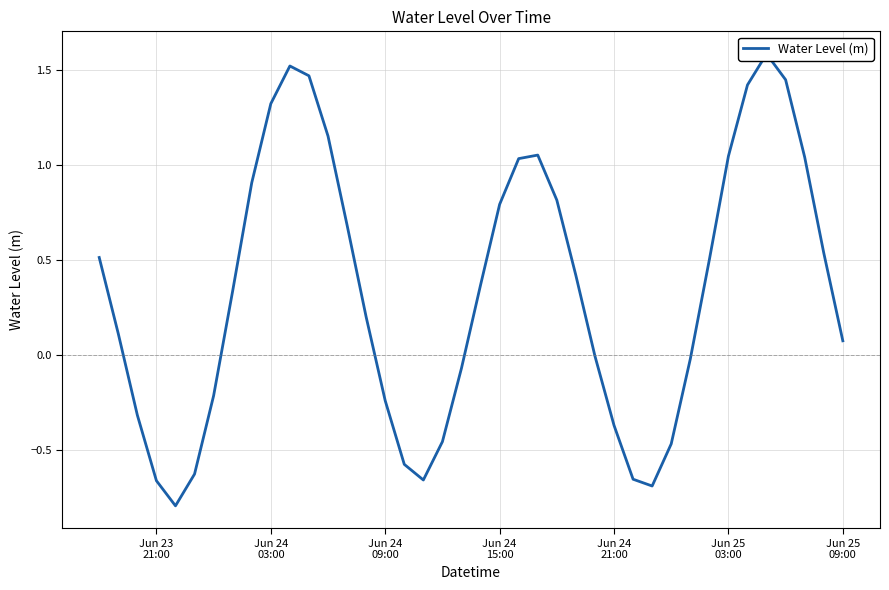

How many data points are less than 0?

16